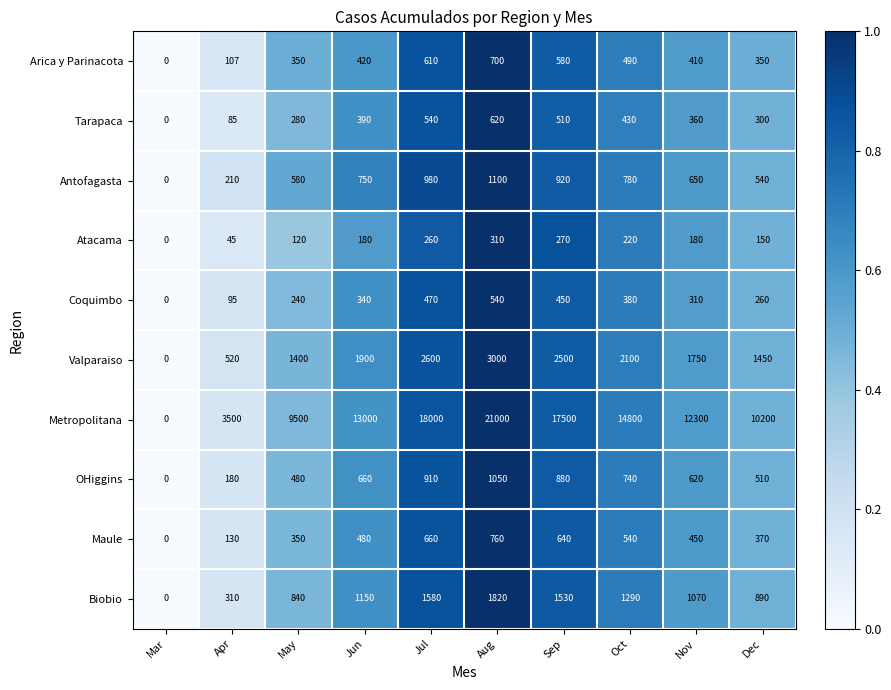

Count the number of data series in this chart.

10